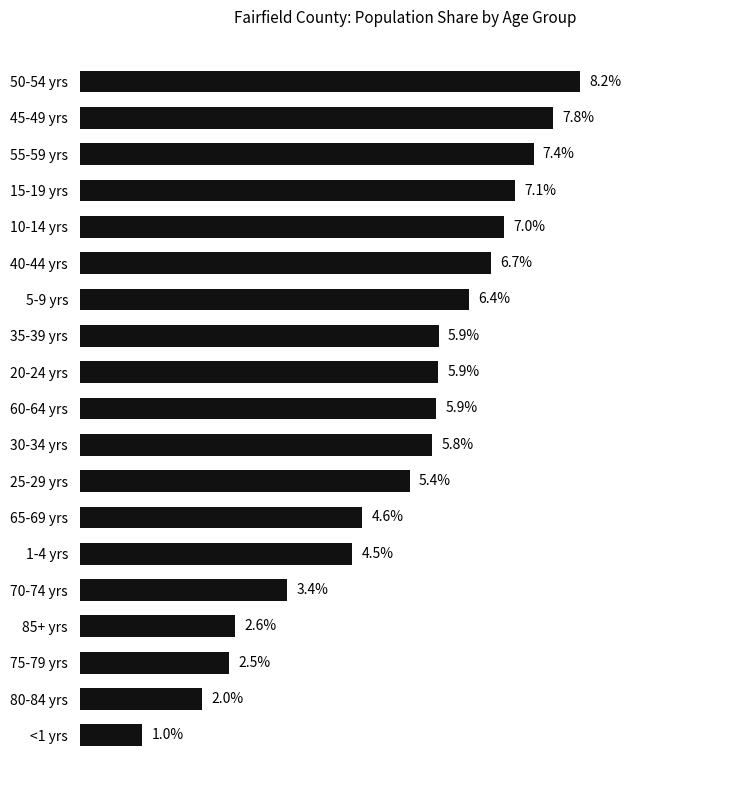

Which has a higher value, 45-49 yrs or 70-74 yrs?

45-49 yrs